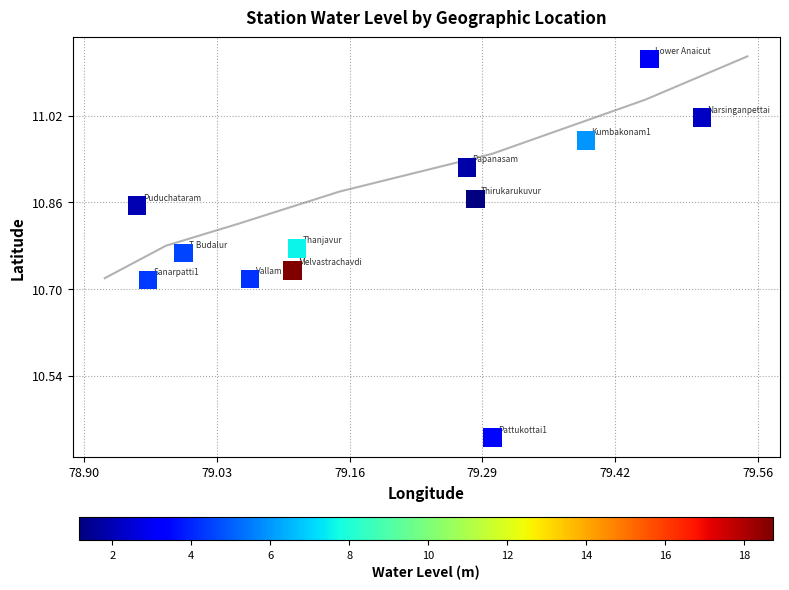

What is the range of Y values (max minus min)?

0.7